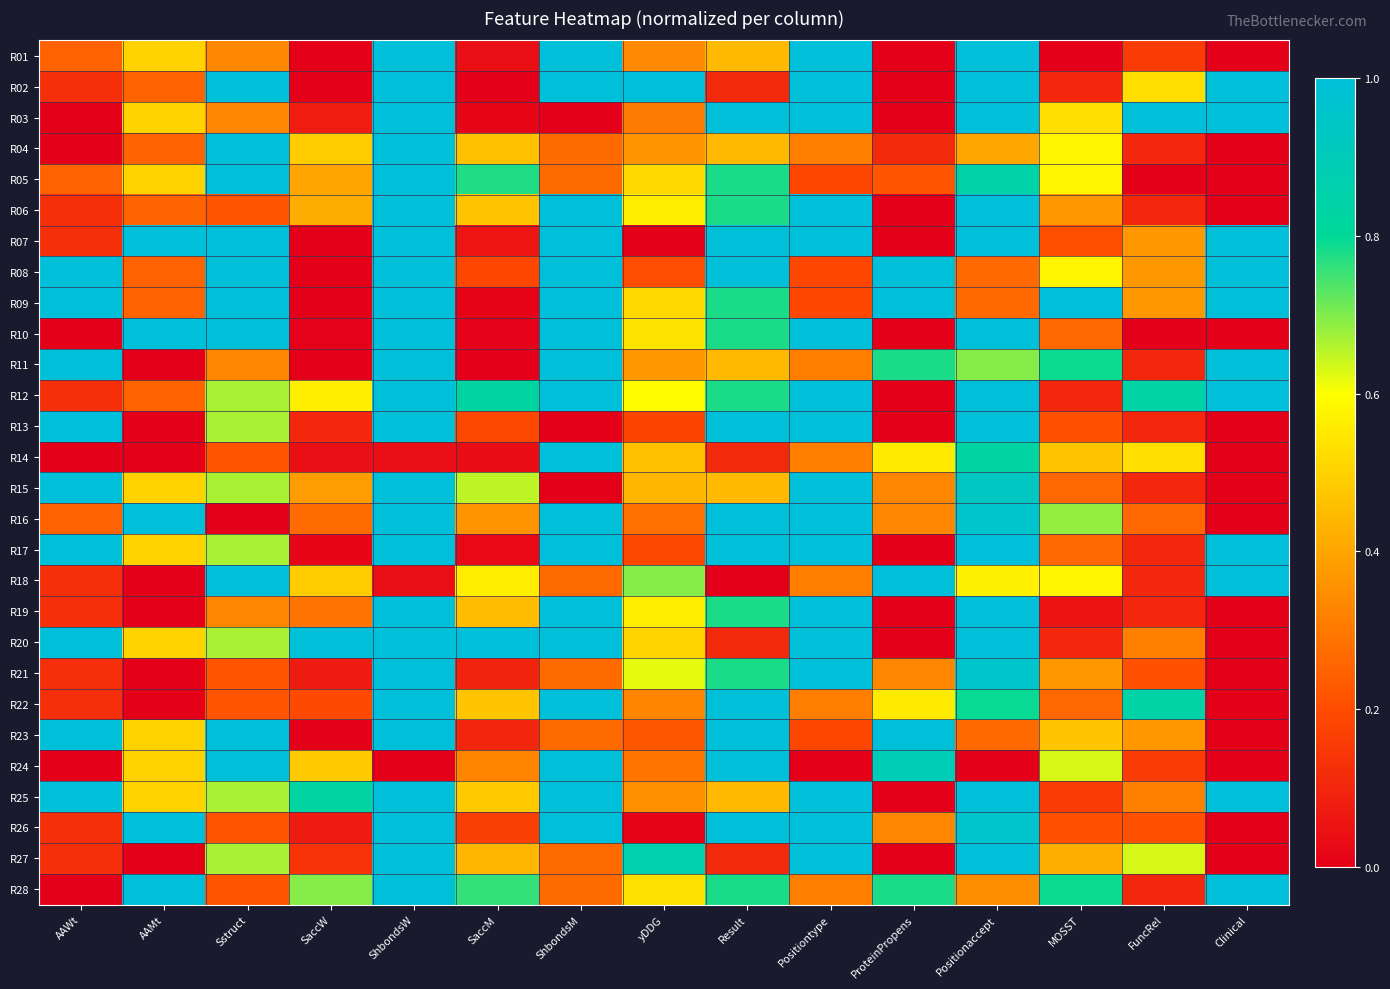

What is the difference between the highest and lowest values at Positiontype?

1.0